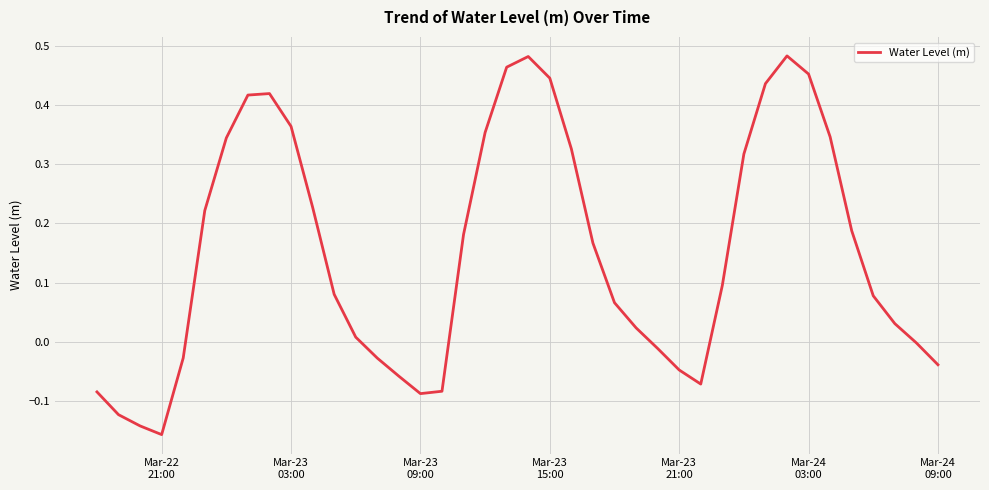

What is the difference between the maximum and minimum values?

0.6